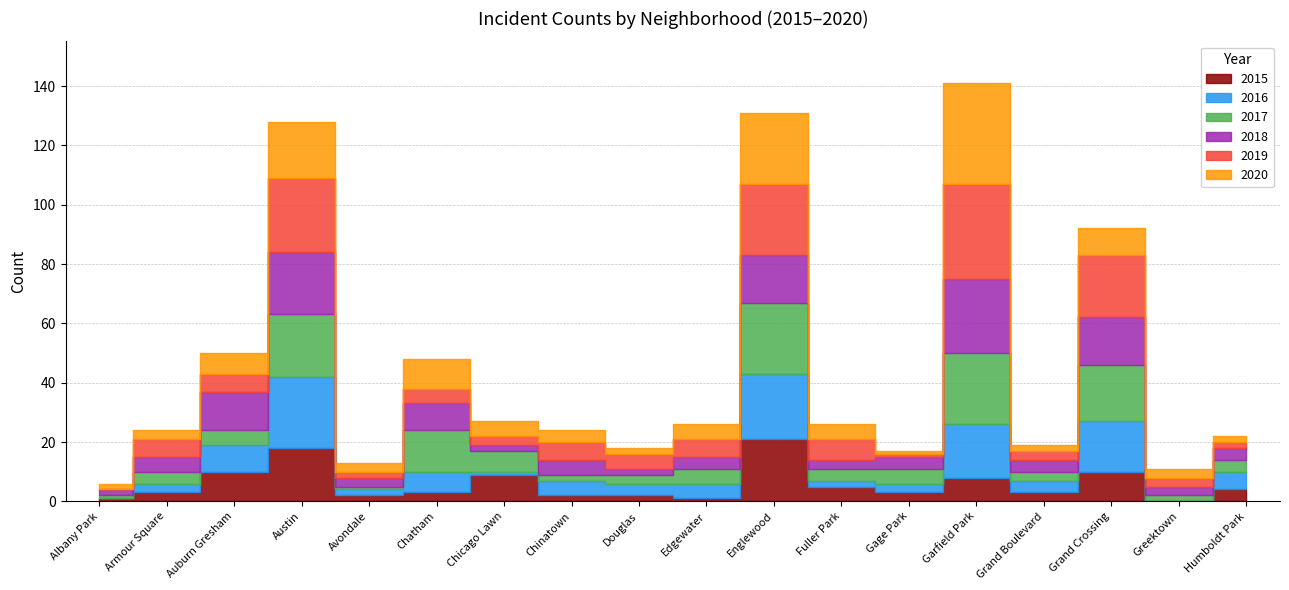

Which category has the lowest value in the 2018 series?

Albany Park